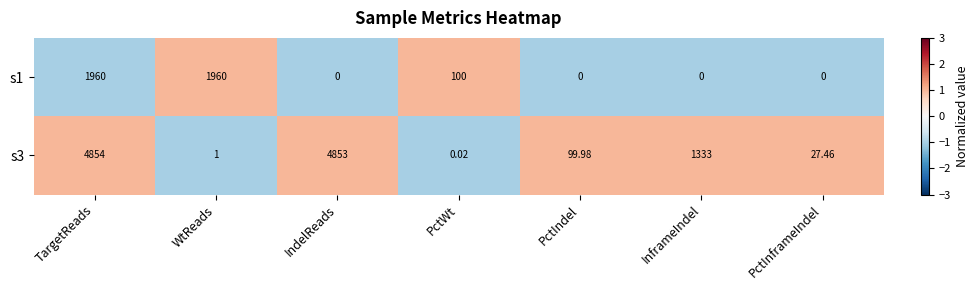

Where is s1 nearest to the value 980?

PctWt